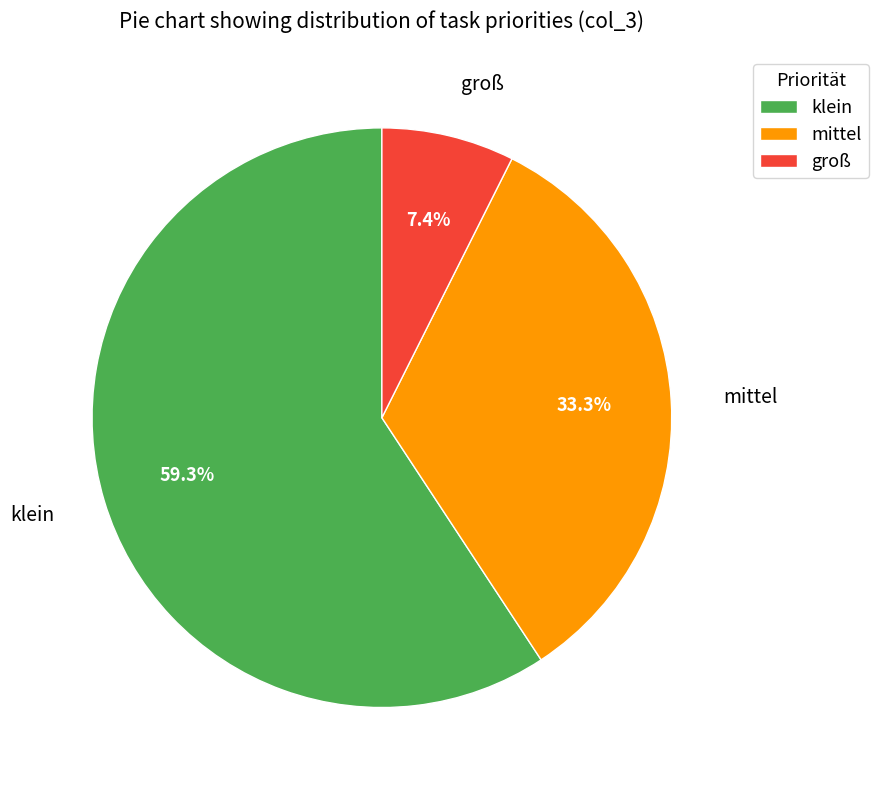

Which has a higher value, klein or mittel?

klein